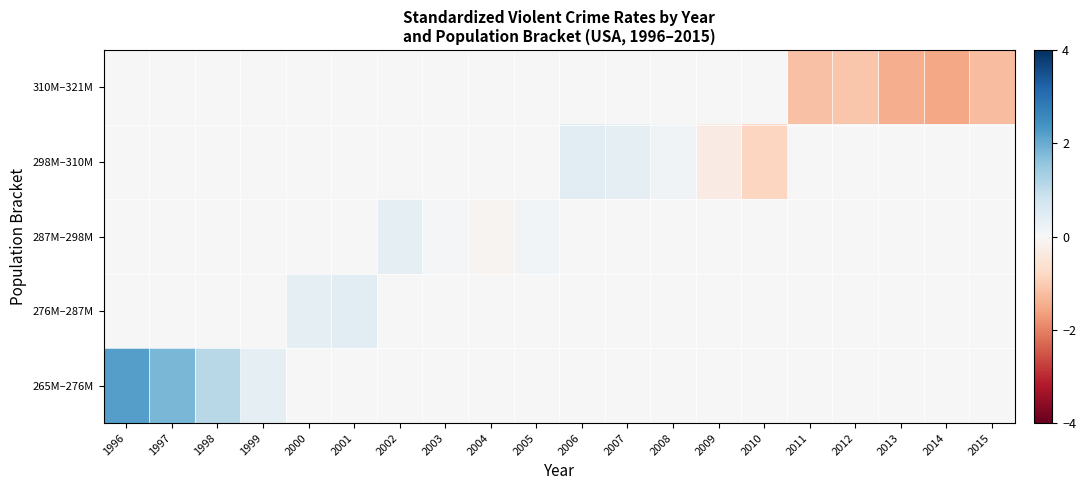

Which label corresponds to the largest value in the chart?

1996